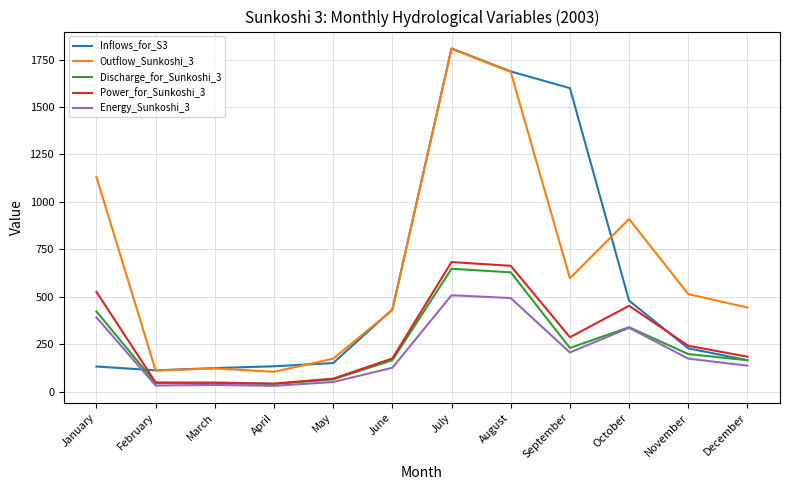

Is it true that Outflow_Sunkoshi_3 equals 39.8 at March?

False